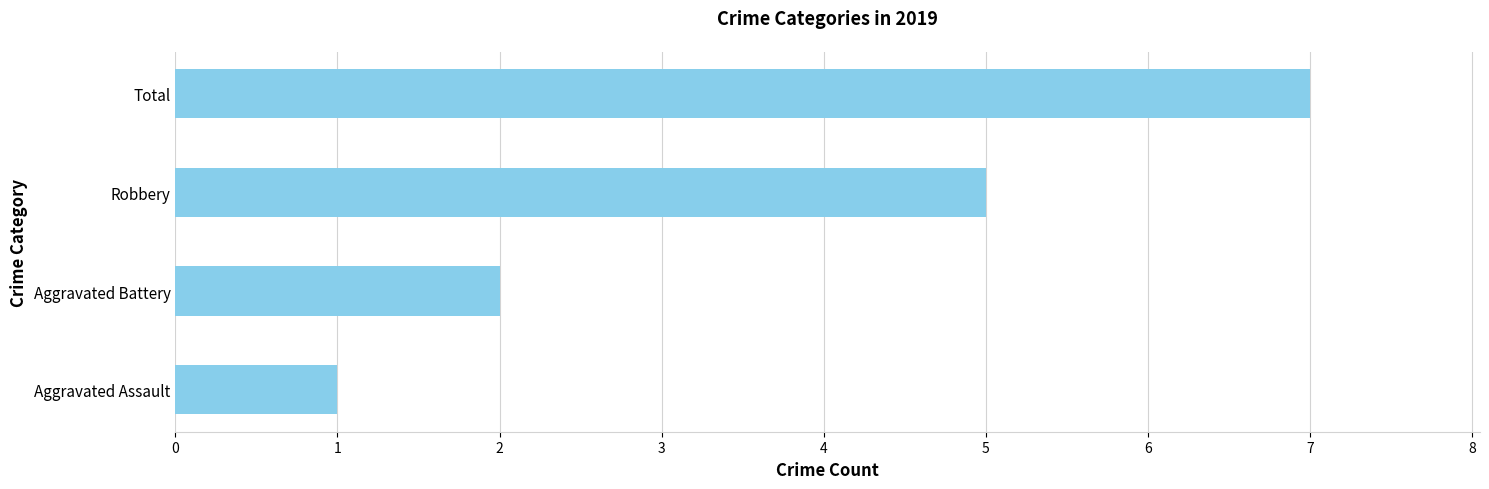

Reading bottom to top, transcribe all the data shown in this chart.

Aggravated Assault=1	Aggravated Battery=2	Robbery=5	Total=7